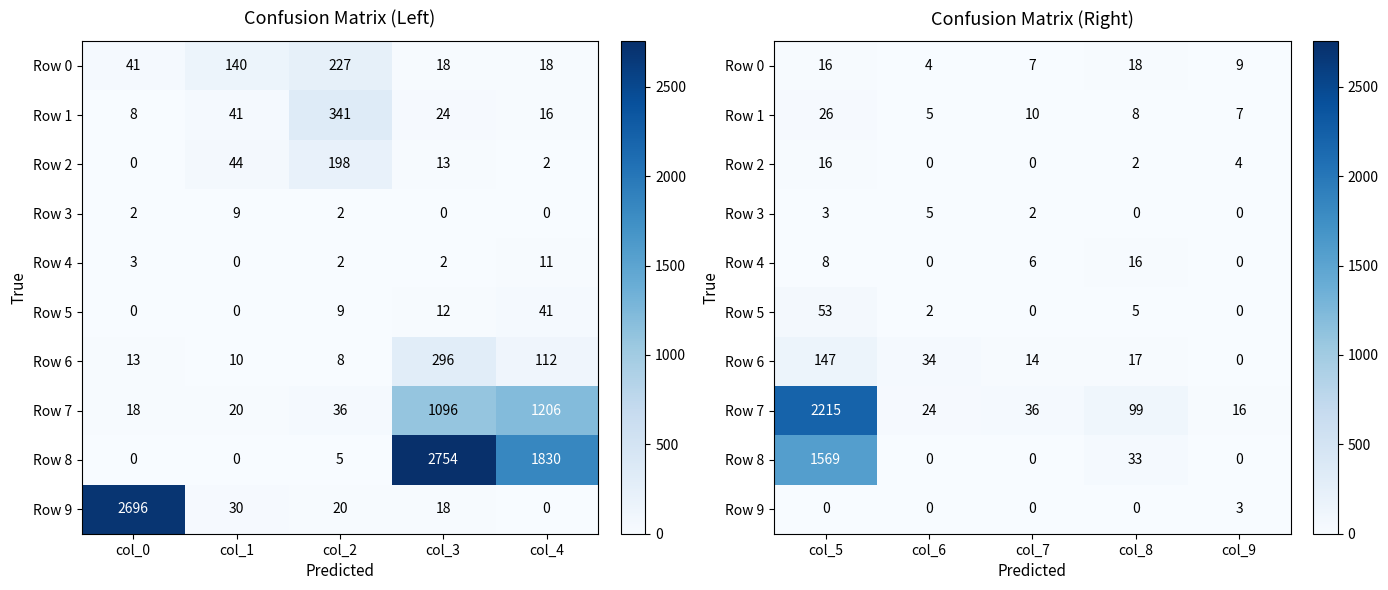

Count the number of categories in the chart.

5